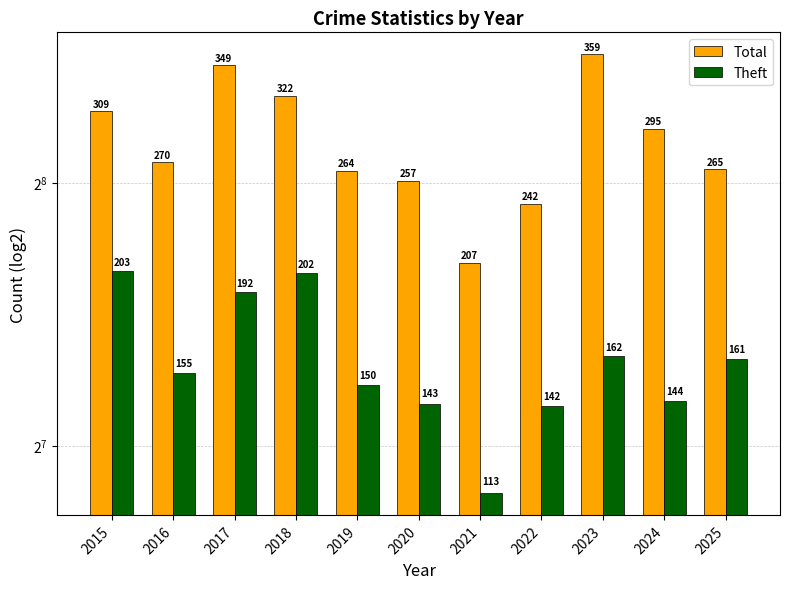

Is the value of Theft at 2015 greater than the value of Total at 2022?

No